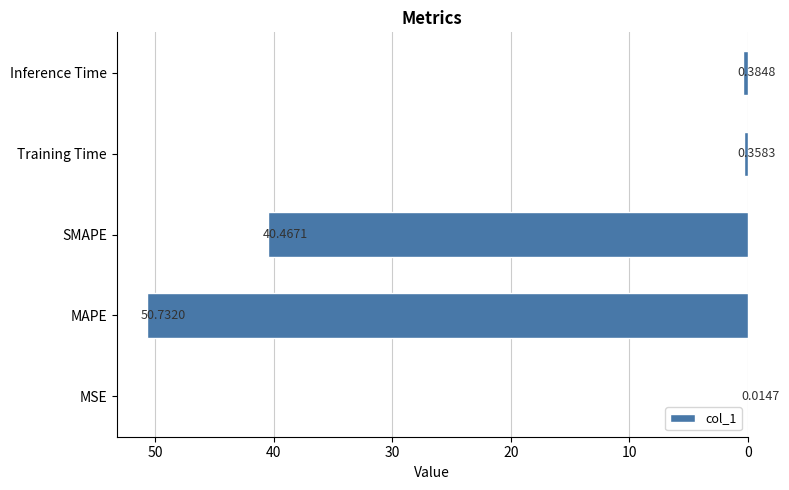

At which category does the chart reach its peak across all series?

MAPE